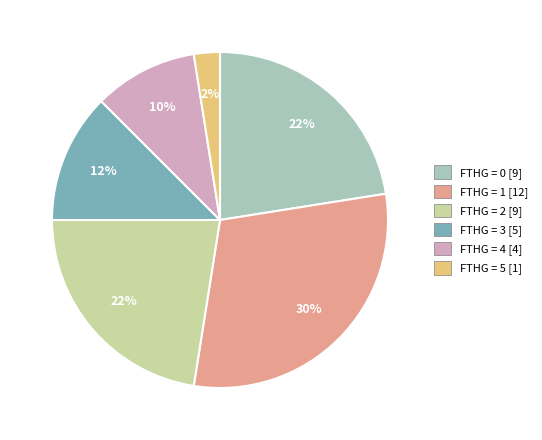

Is there a majority slice in this chart?

No